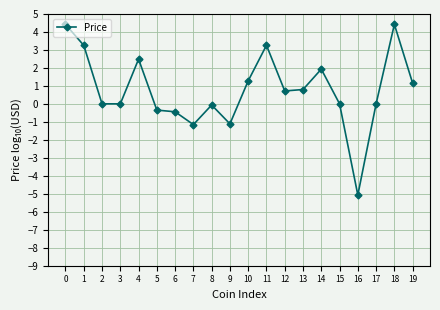

Does the chart display data point markers on the line(s)?

Yes